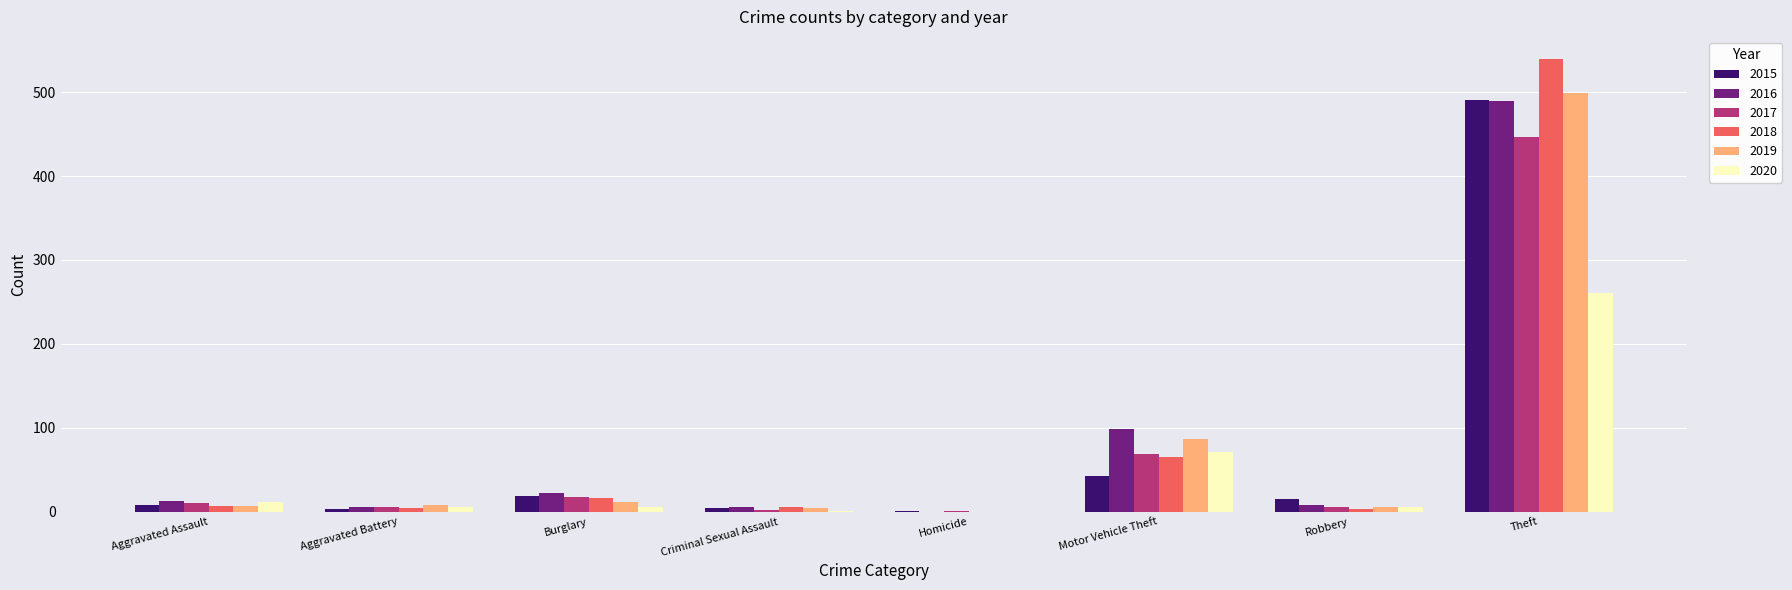

The 2018 series shows 316 at Homicide. True or false?

False